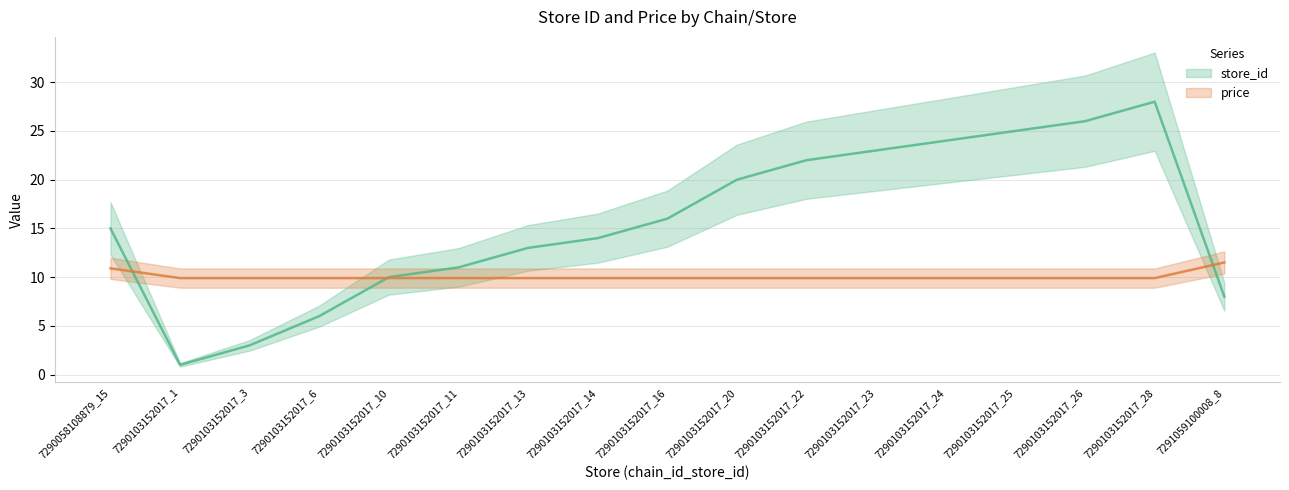

Is it true that store_id equals 20.0 at 7290103152017_20?

True